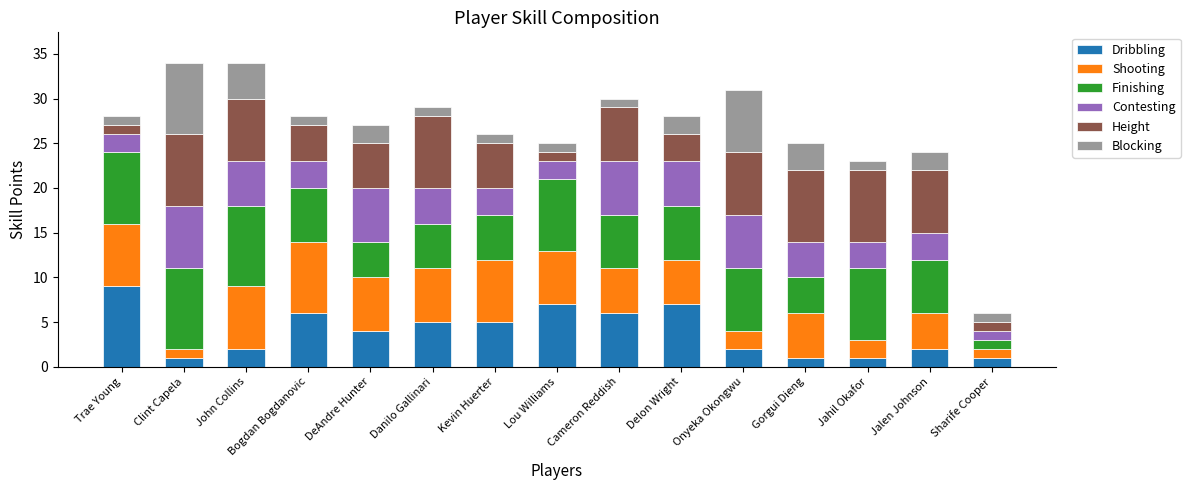

What is the highest value of the Dribbling series?

9